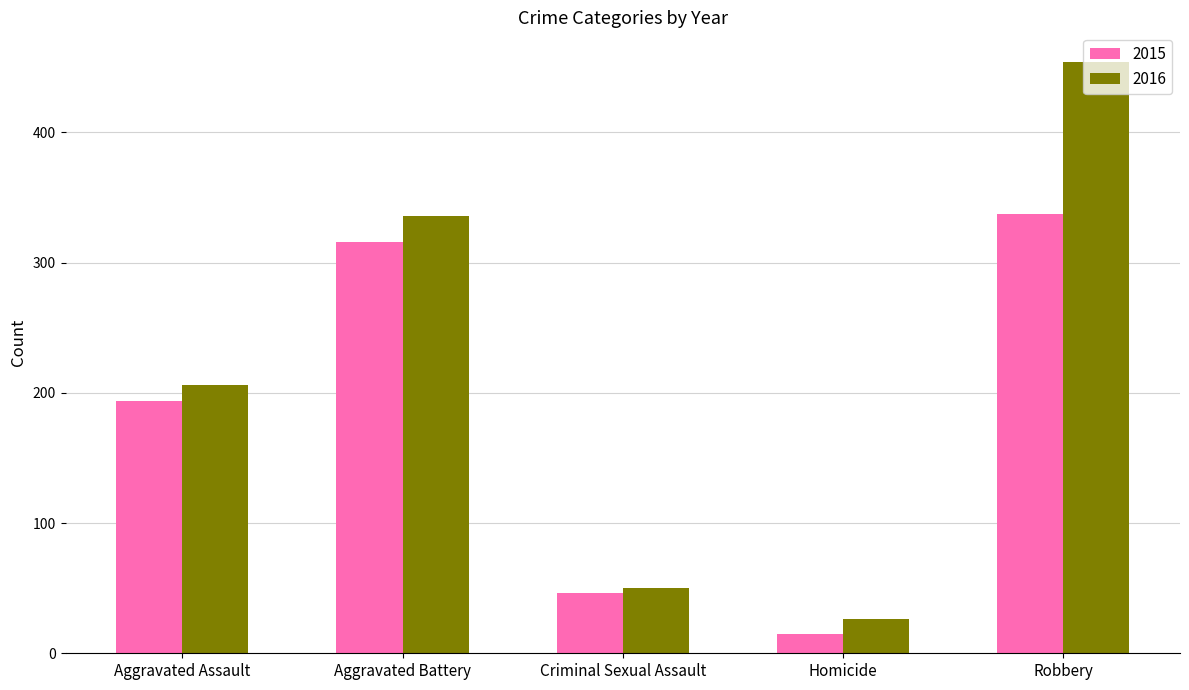

Count the number of data series in this chart.

2